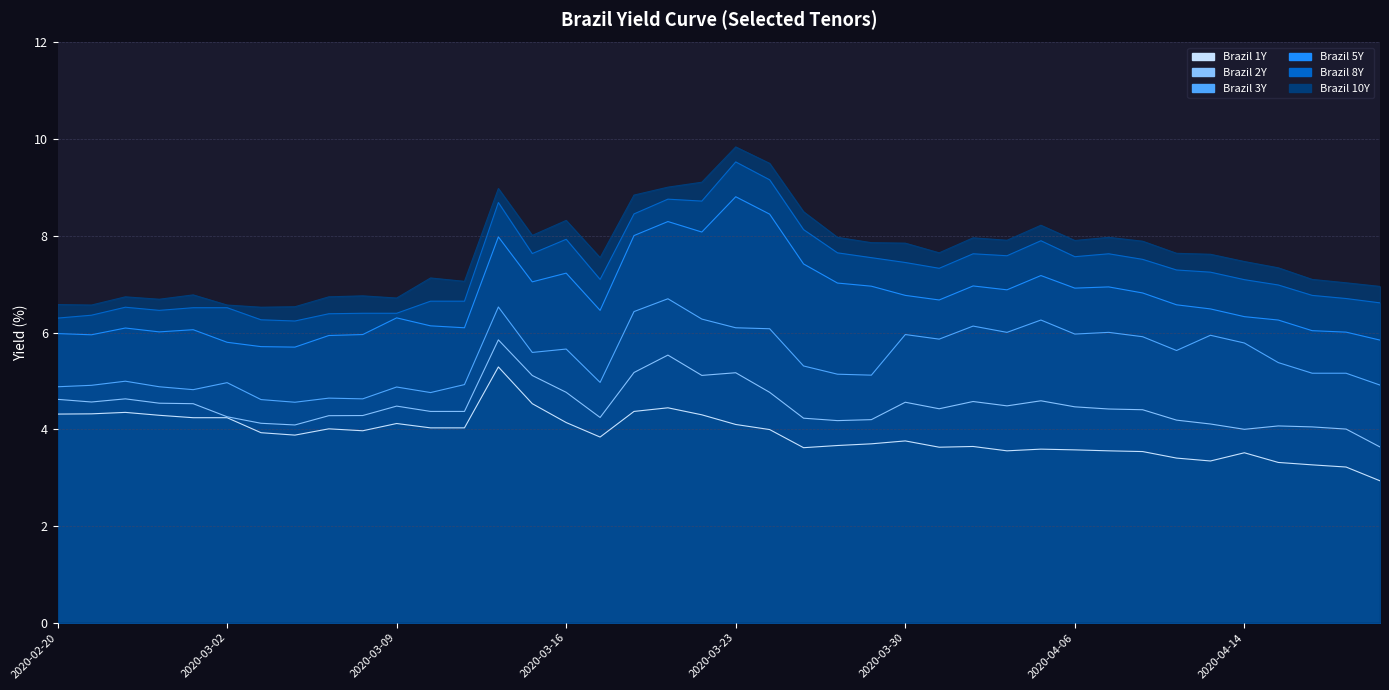

How many lines are shown in the chart?

6